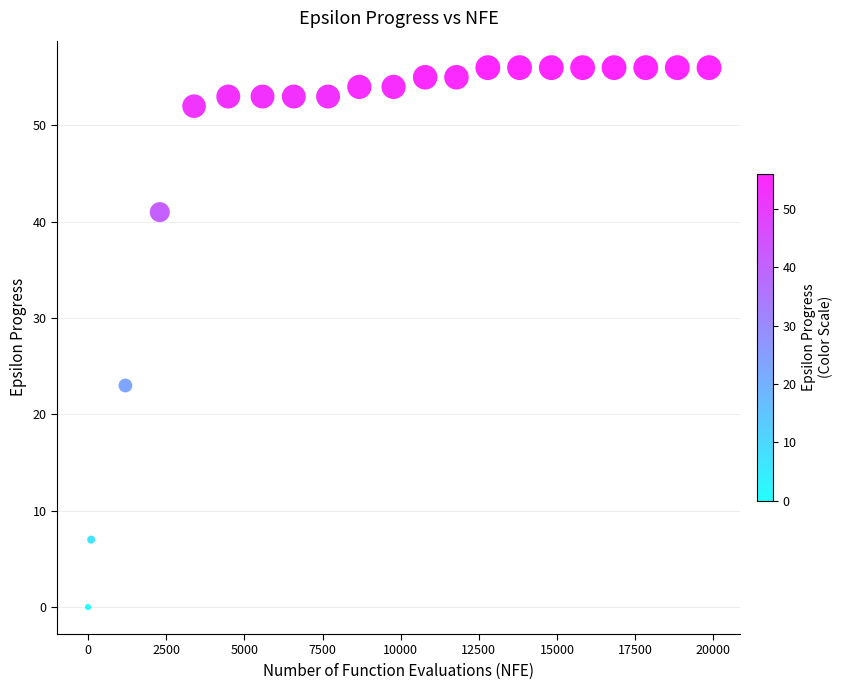

What Y value in the scatter plot is closest to 28?

23